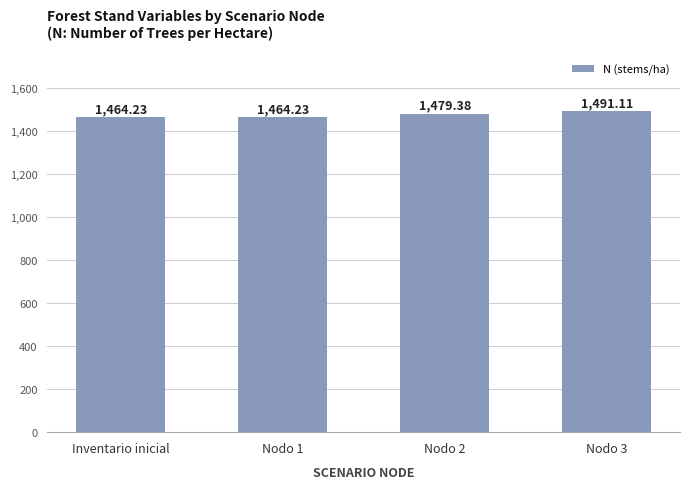

Does the chart contain any negative values?

No